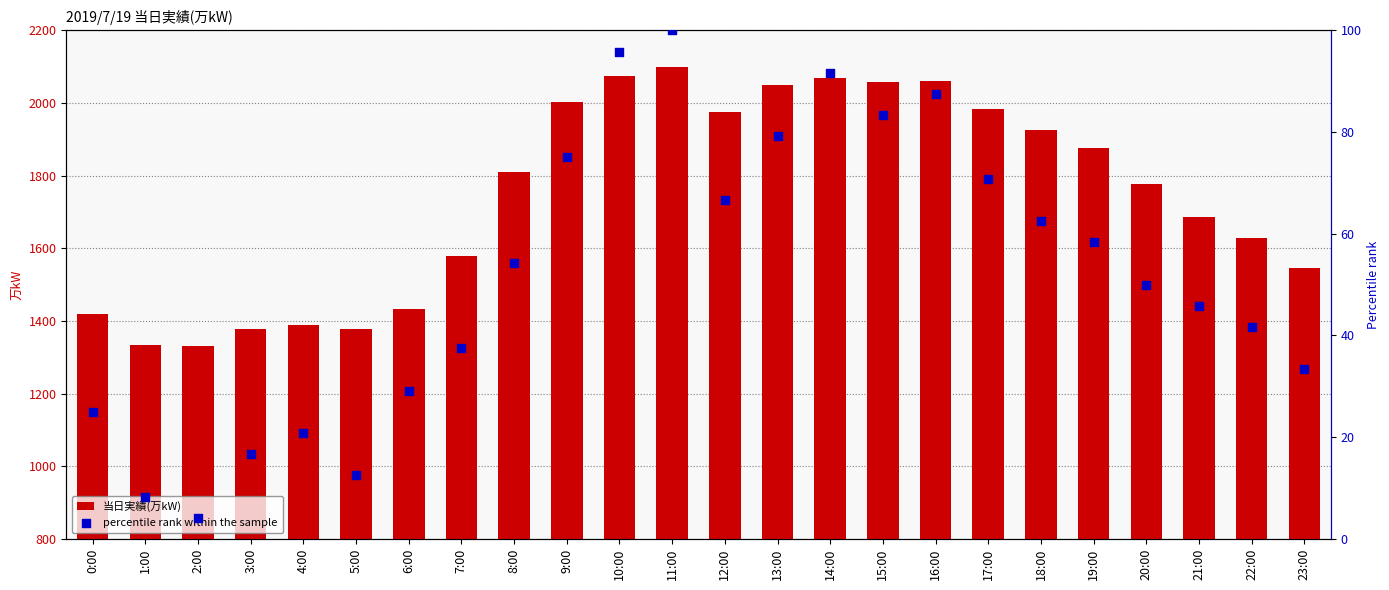

At which category is the sum across all series the highest?

11:00